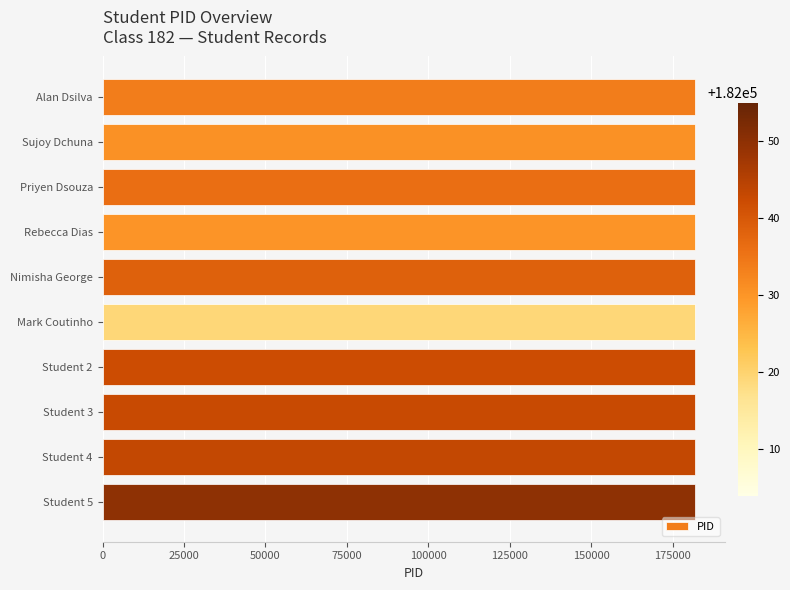

What is the maximum value shown in the chart?

182055